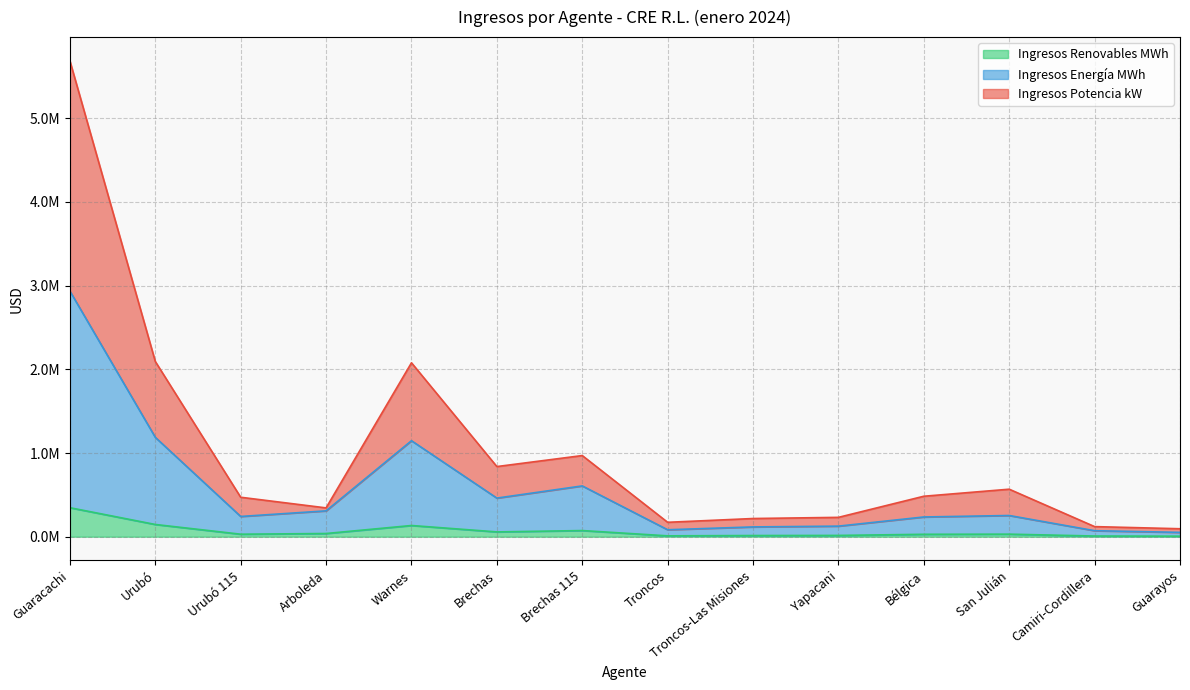

True or false: Ingresos Energía MWh has more than 0 interior local peaks.

True